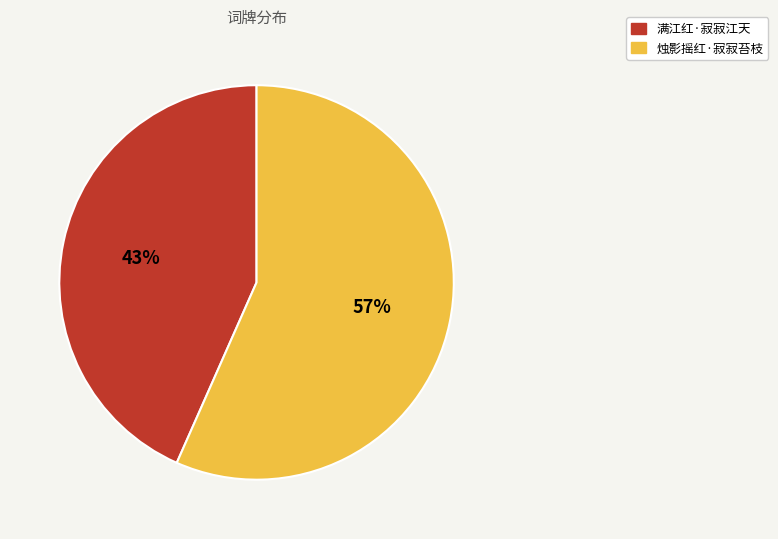

Is it true that 满江红·寂寂江天 is 43% of the pie?

True